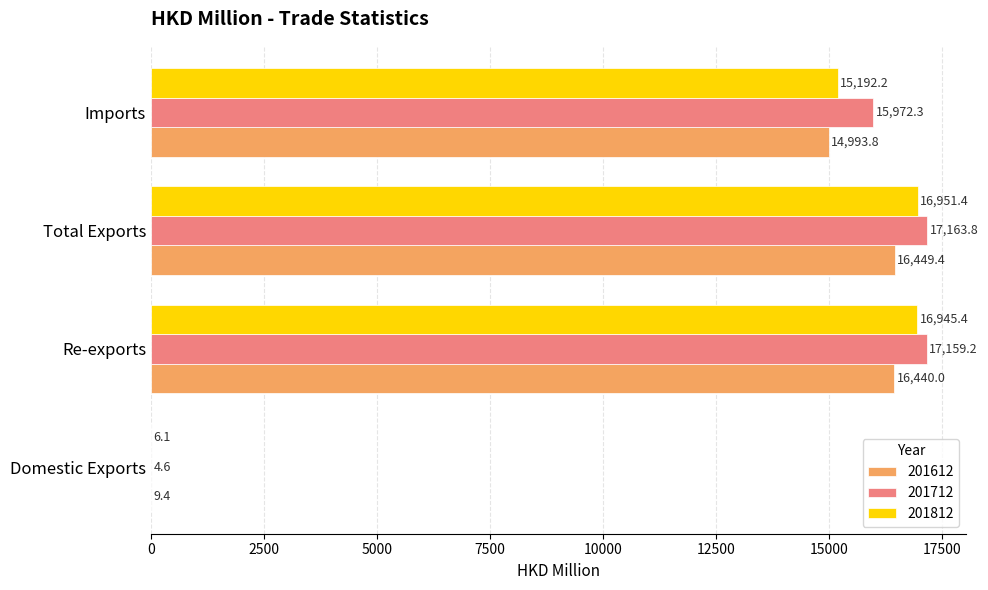

What is the sum of all 201812 values?

49095.0